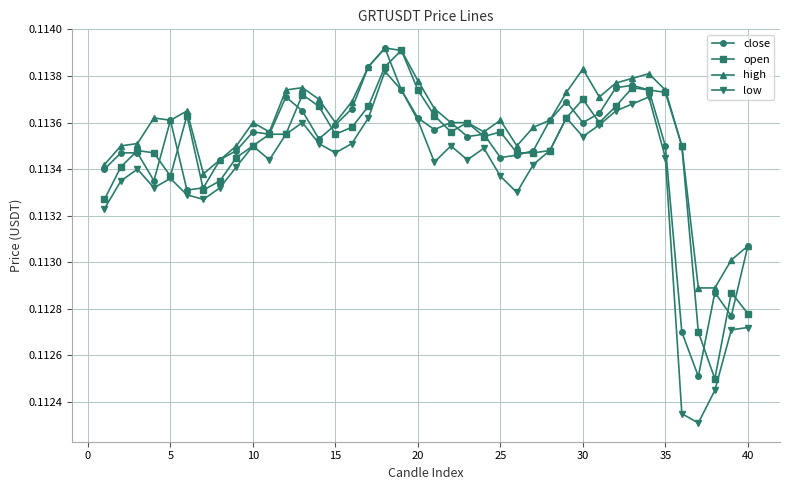

At how many categories does at least one series exceed 0?

40